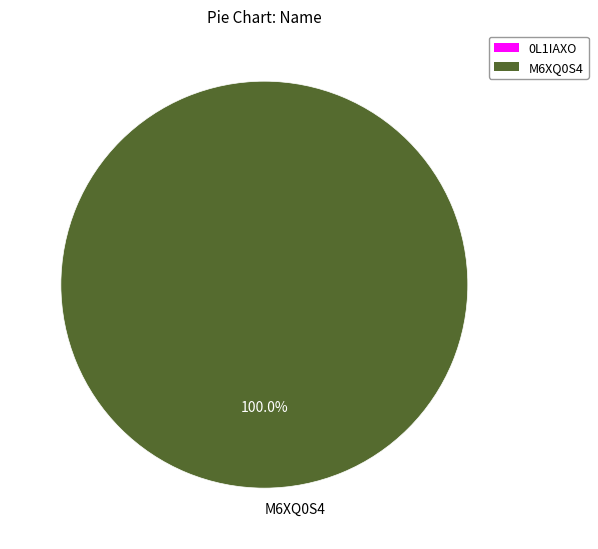

Does any single category account for the majority?

Yes